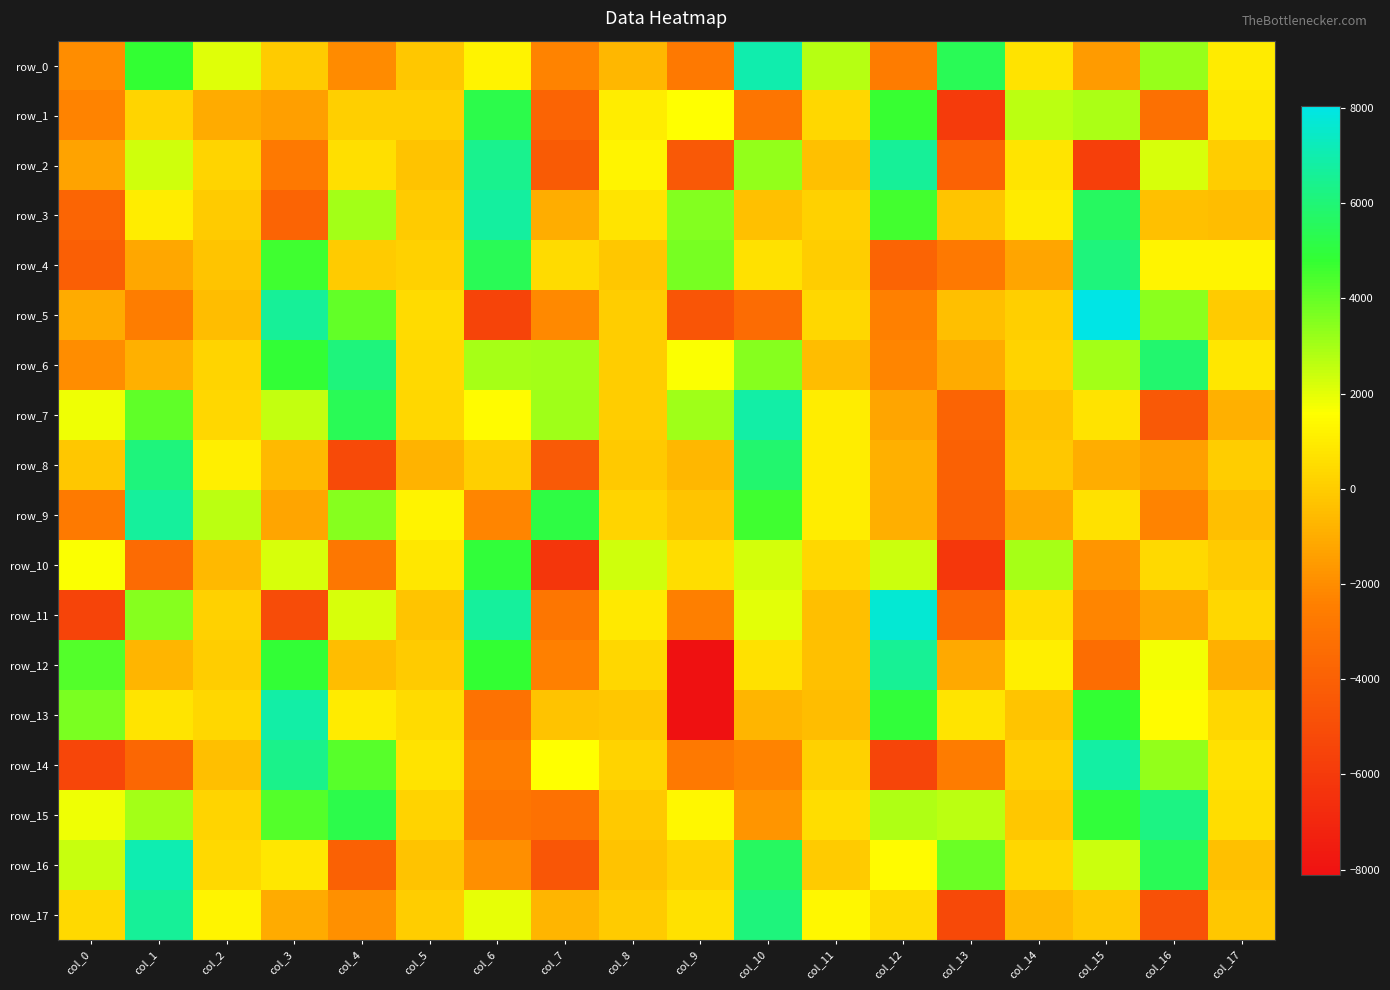

At col_13, list the series in order from smallest to largest.

row_10, row_1, row_17, row_9, row_8, row_2, row_7, row_11, row_4, row_14, row_12, row_6, row_5, row_3, row_13, row_15, row_16, row_0